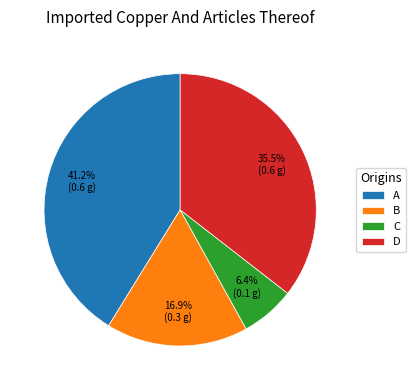

Combined, do B and C account for over 50%?

No